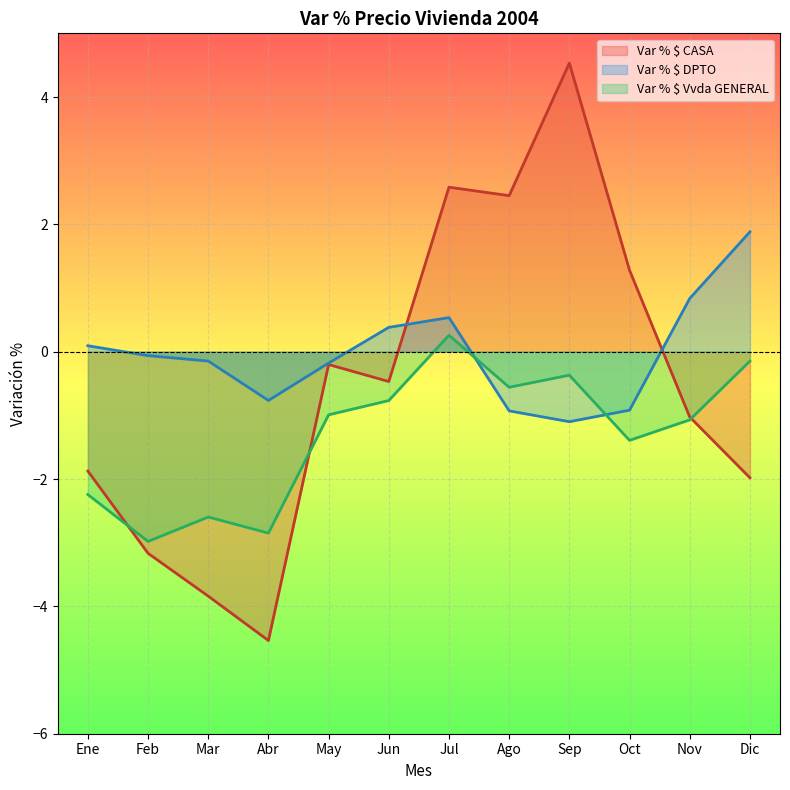

Count the number of data series in this chart.

3